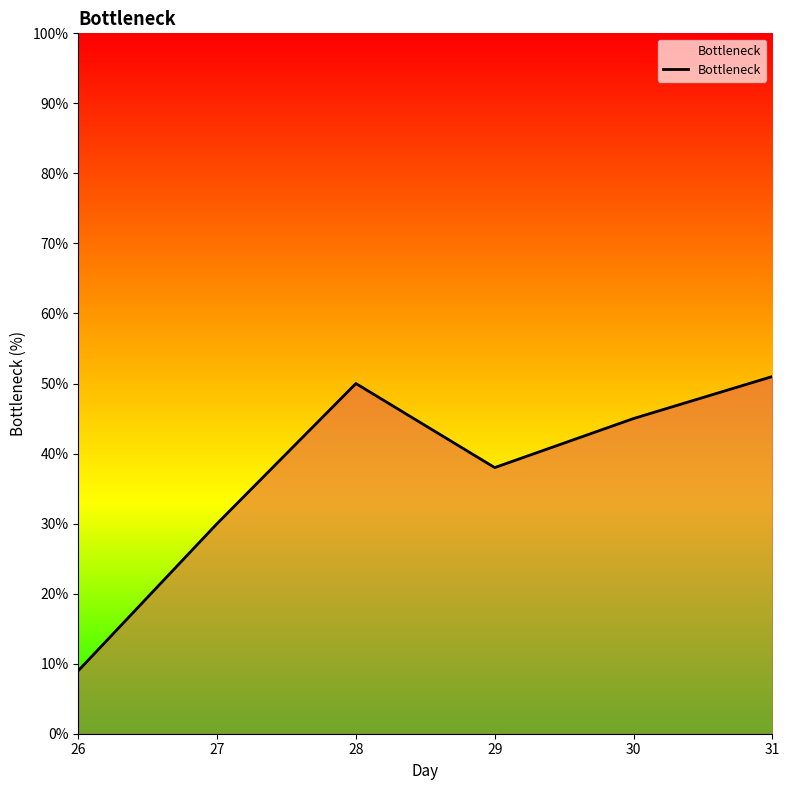

True or false: the data has more than 1 interior local peaks.

False